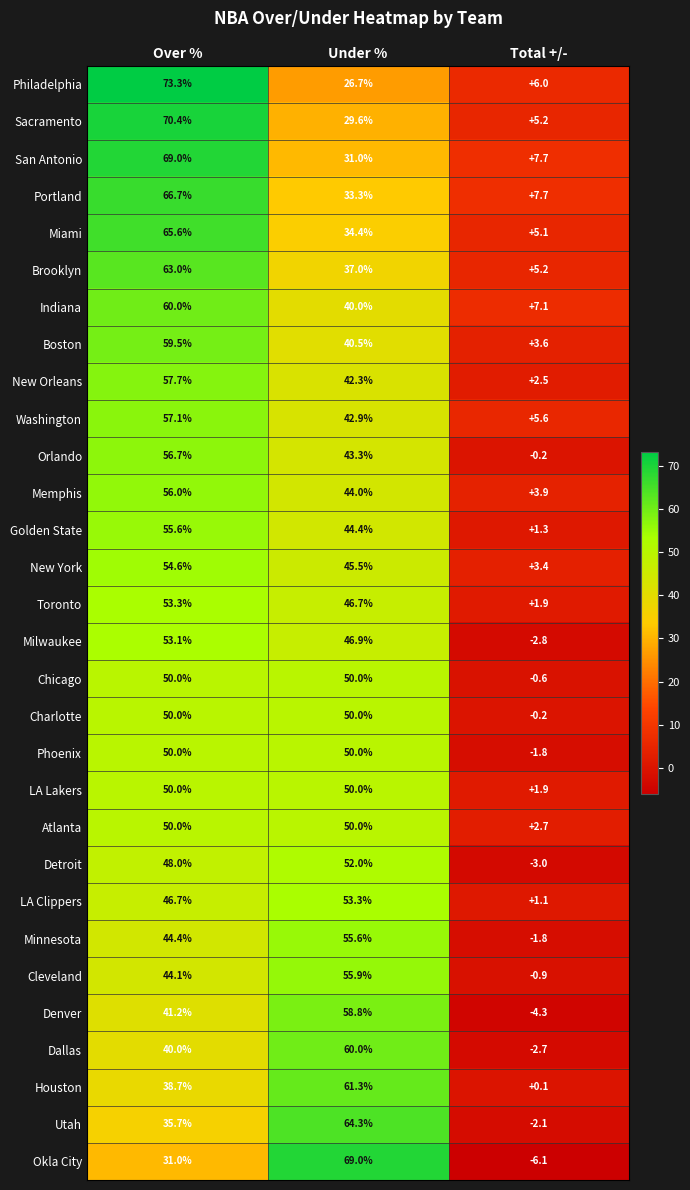

What is the difference between the Sacramento values at Total +/- and Under %?

24.4